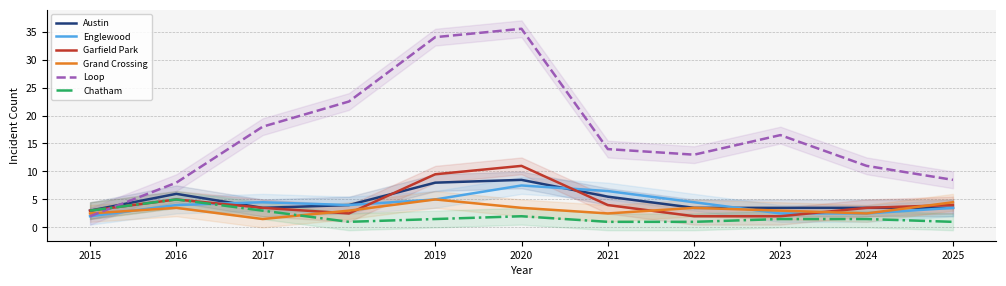

What is the spread (max minus min) of values at 2020?

33.5